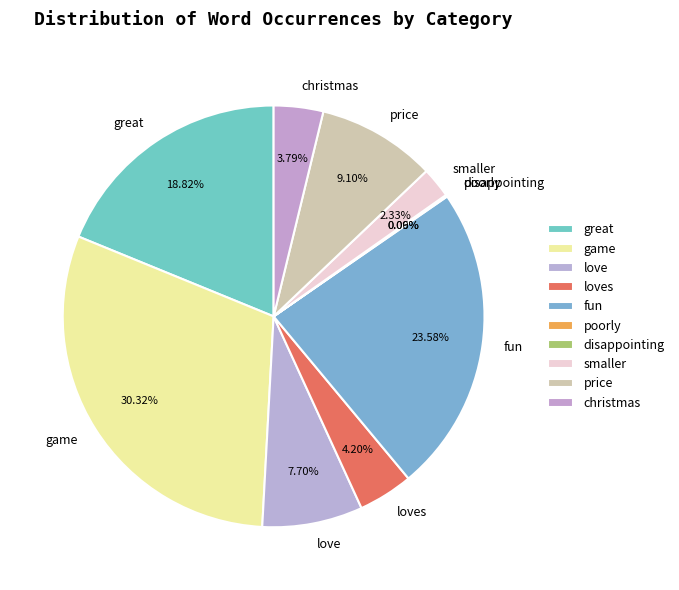

Between christmas and smaller, which is larger?

christmas